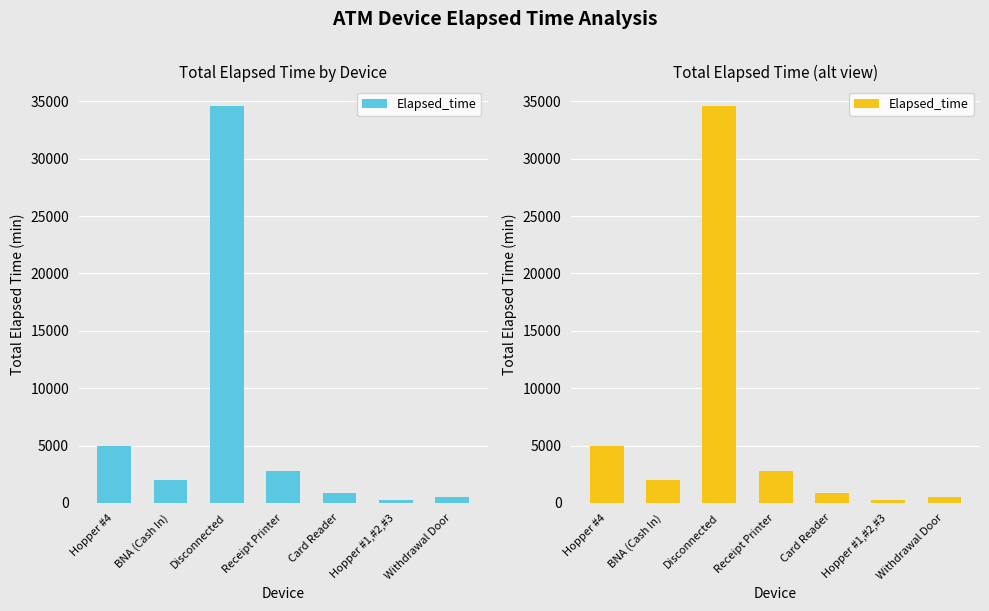

Read the value at Receipt Printer, to the nearest 100.

2800